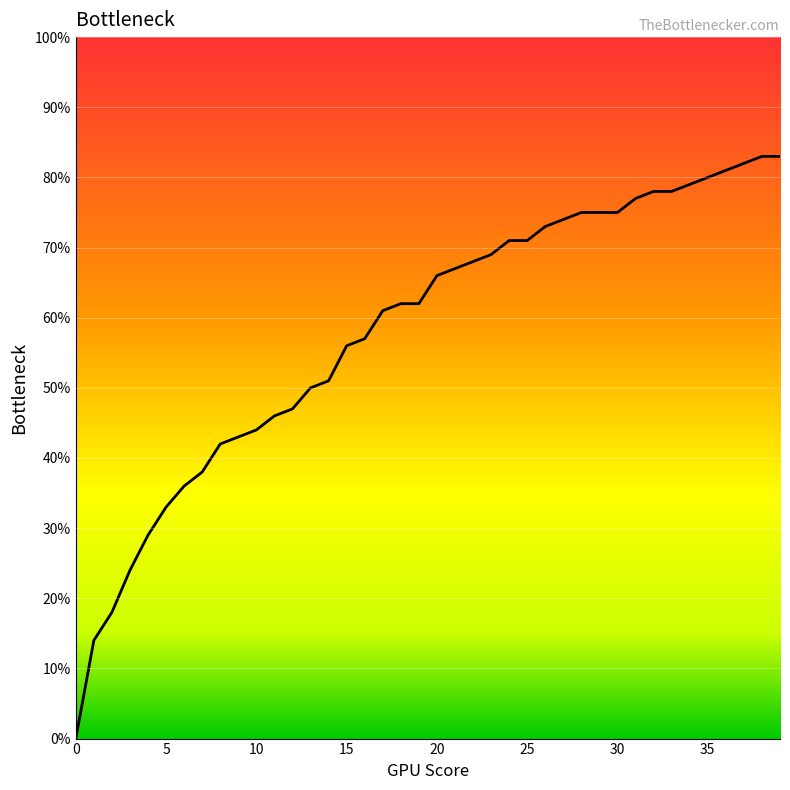

Count the number of data series in this chart.

1